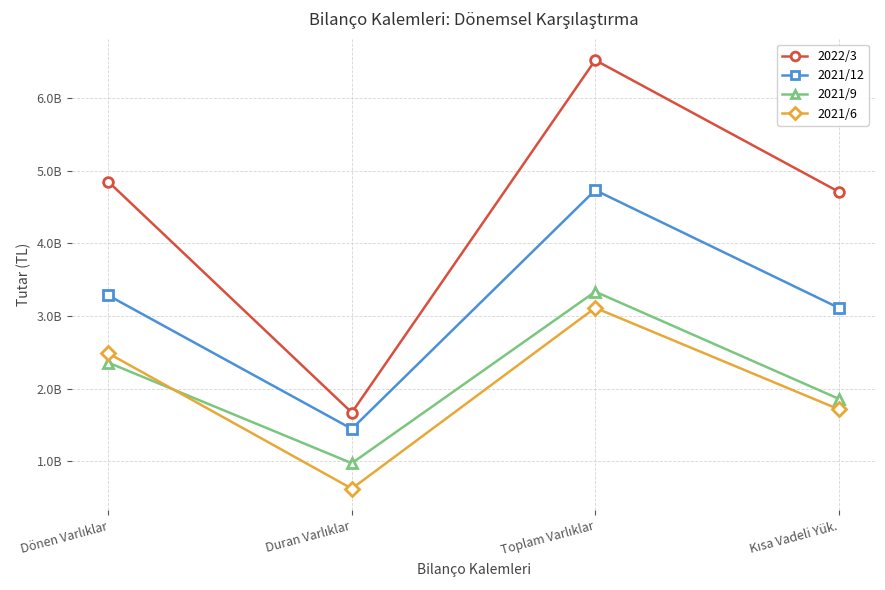

Reading left to right, what are all the values shown in this chart?

2022/3: 4846584118	1672228506	6518812624	4709586958
2021/12: 3282552383	1448249128	4730801511	3112947762
2021/9: 2358675212	976024341	3334699553	1862098828
2021/6: 2486410663	626327698	3112738361	1717622881